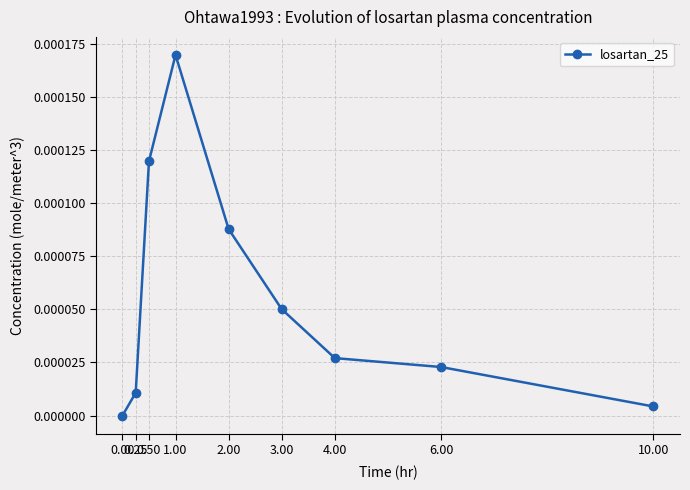

True or false: the data shows 0.0 at 3.00.

True